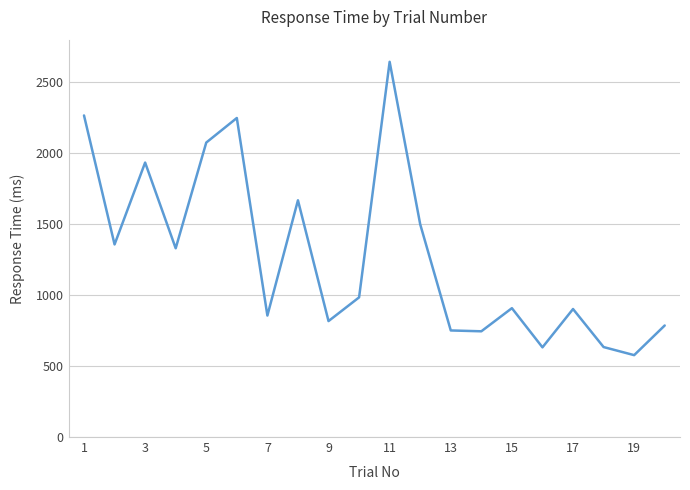

What is the greatest value displayed?

2644